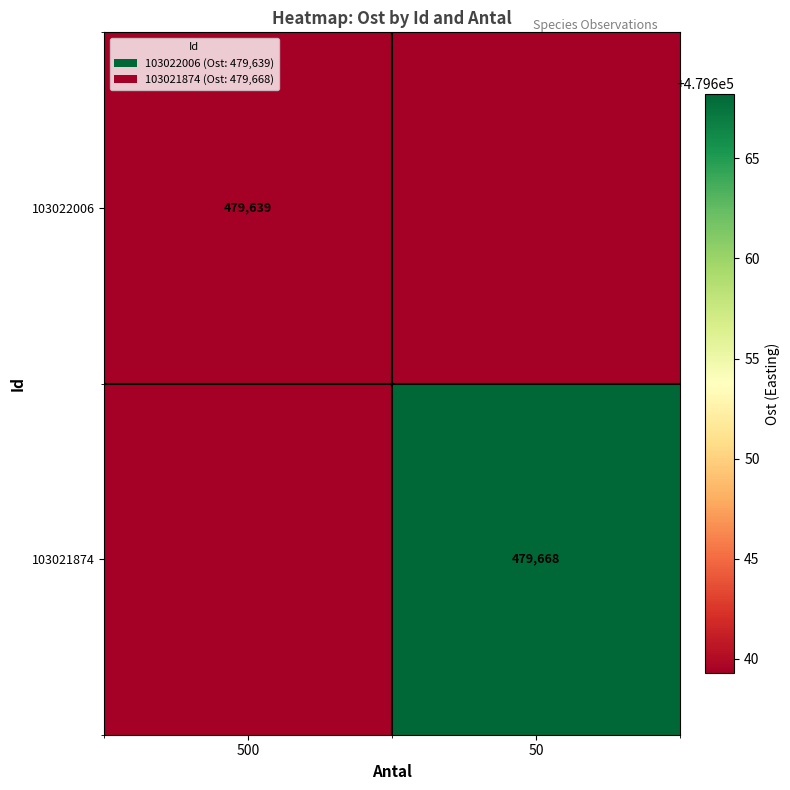

What is the average value of the 103022006 series?

479639.3